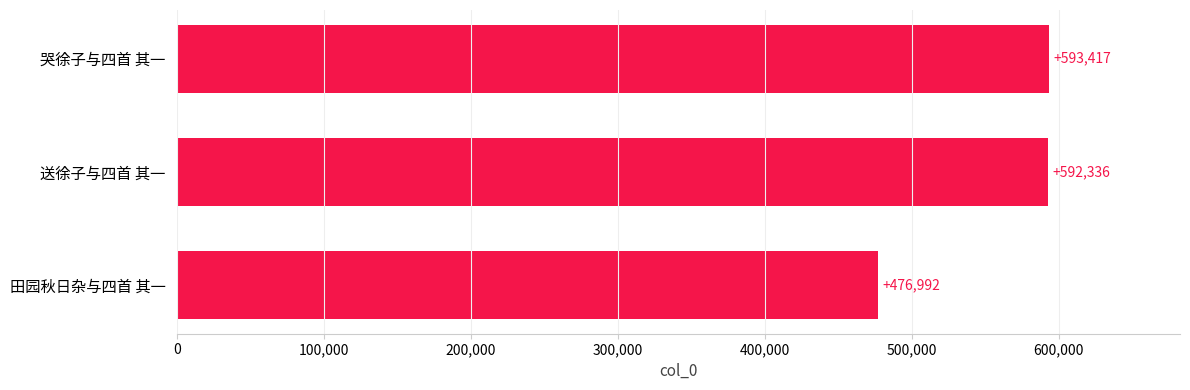

What is the greatest value displayed?

593417